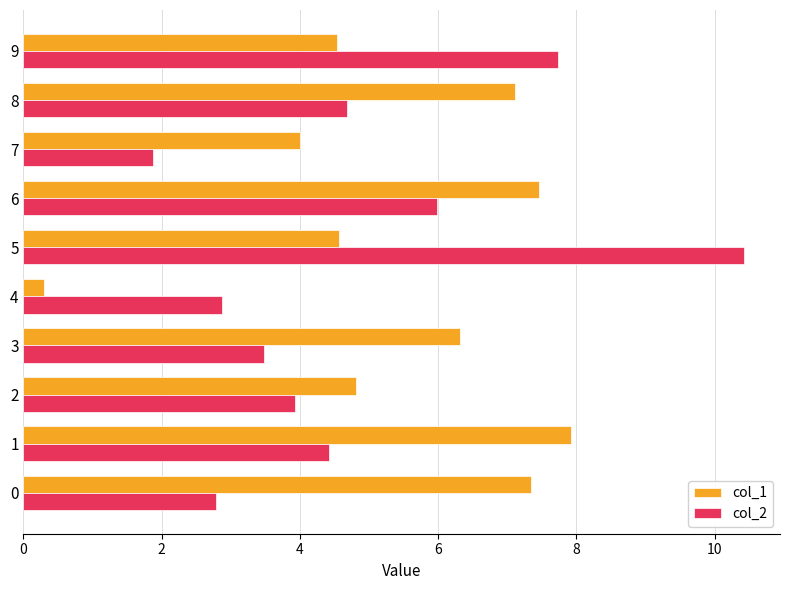

What are all the series names shown in the legend?

col_1, col_2